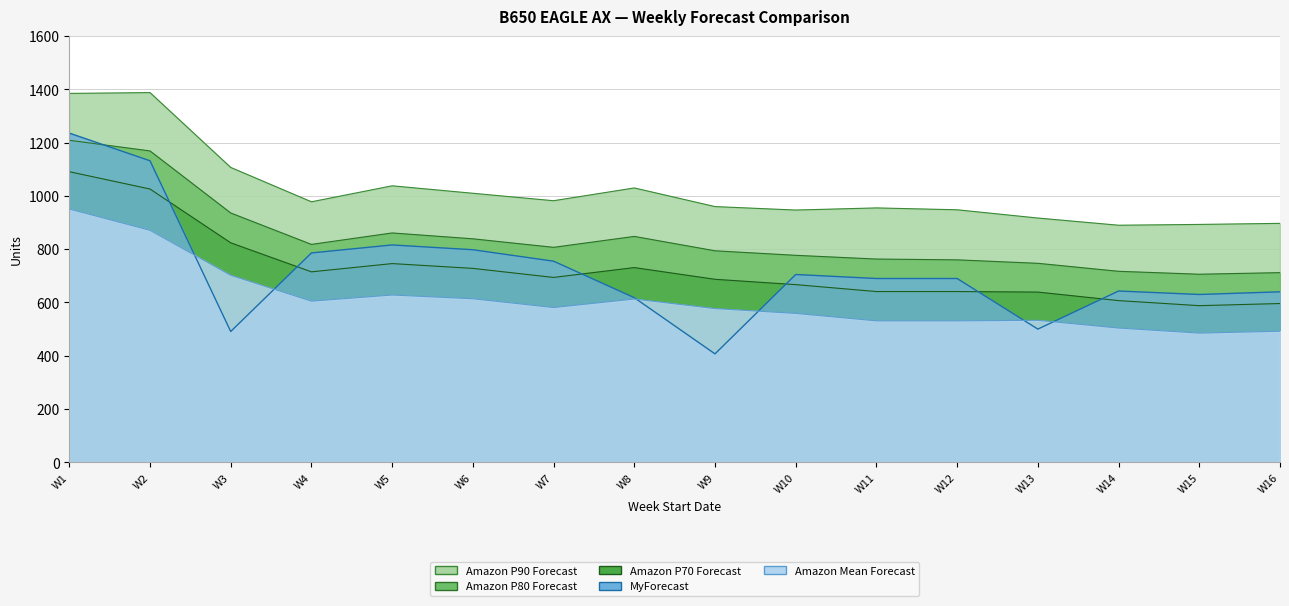

What are all the series names shown in the legend?

Amazon P90 Forecast, Amazon P80 Forecast, Amazon P70 Forecast, MyForecast, Amazon Mean Forecast